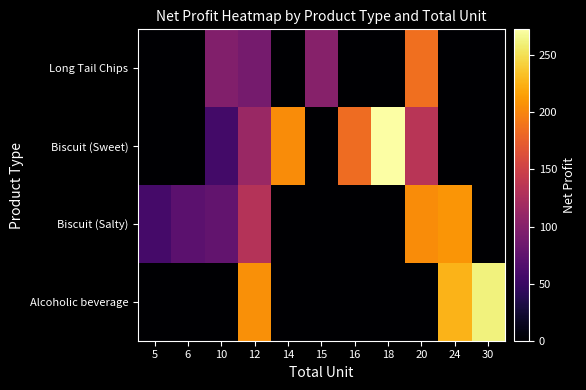

Which series has the largest total across all categories?

Biscuit (Sweet)